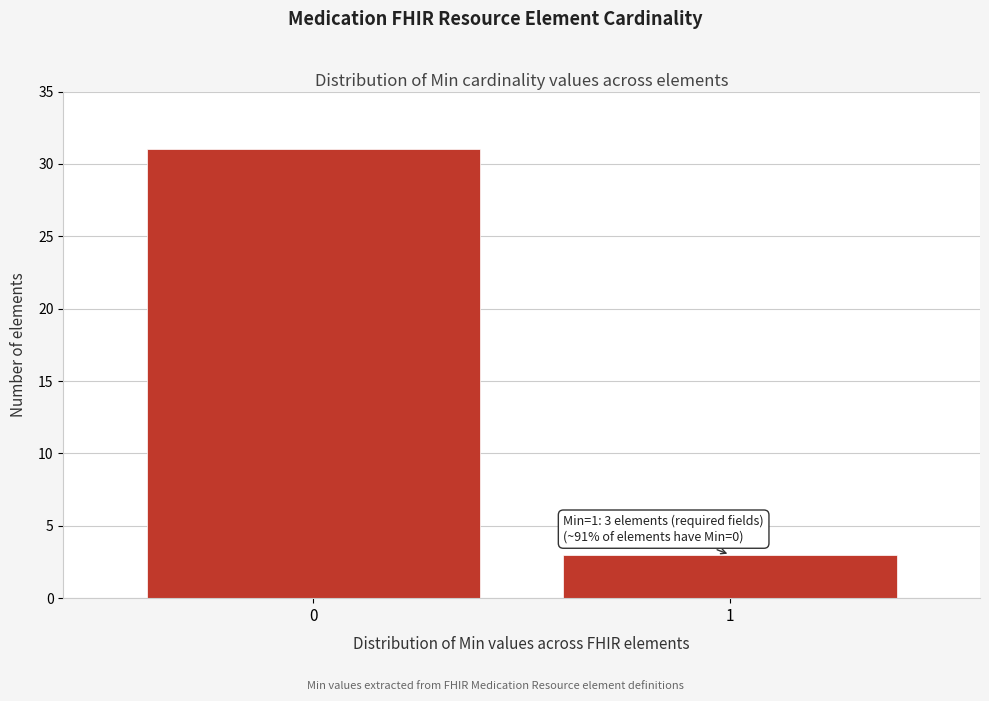

Reading left to right, extract all data points from this chart.

0=31	1=3